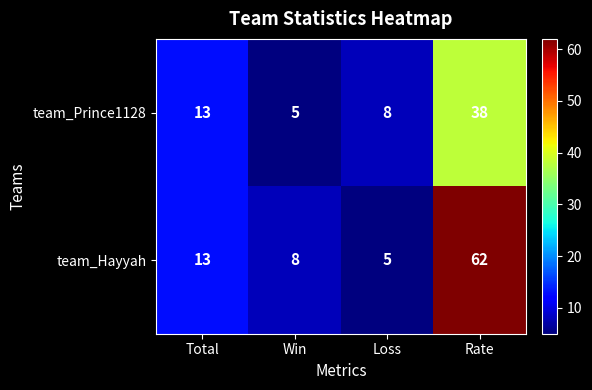

List the series in order of their peak value, lowest first.

team_Prince1128, team_Hayyah